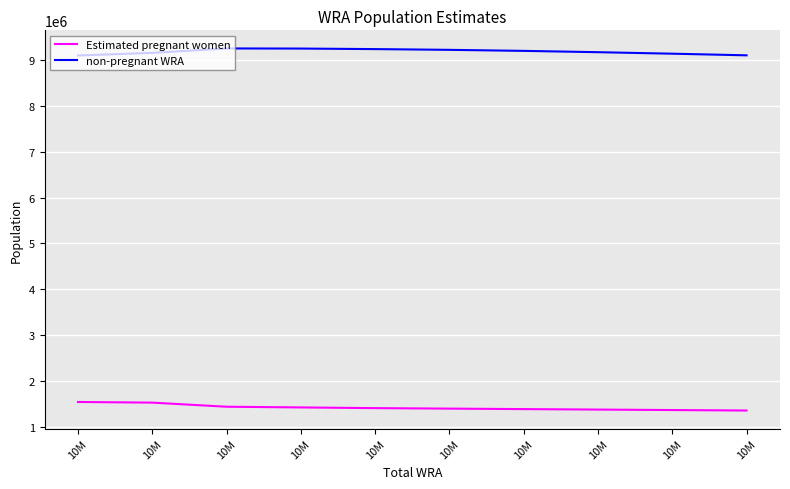

At how many categories does at least one series exceed 8087657?

10